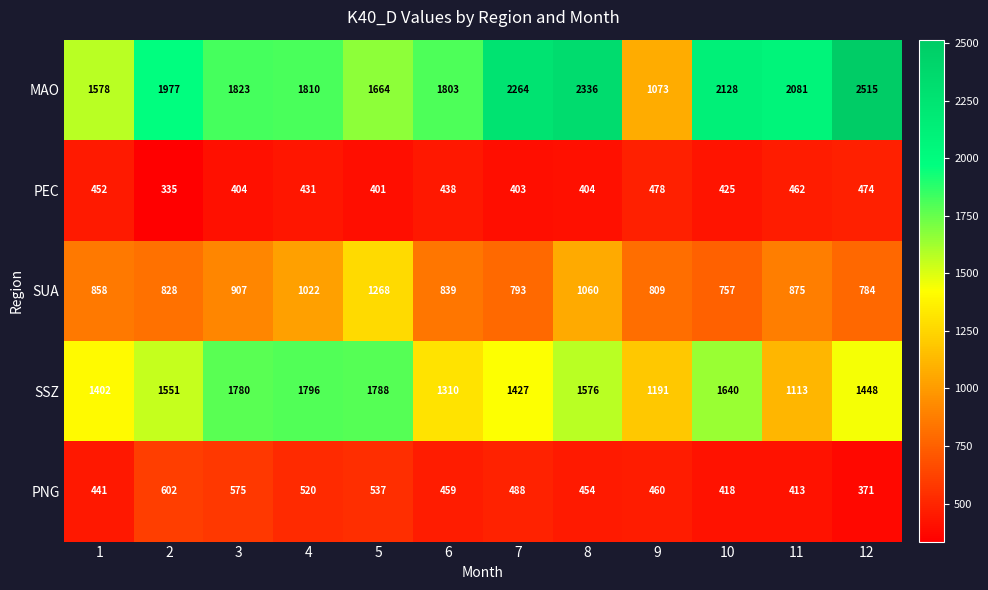

What is the maximum value shown in the chart?

2515